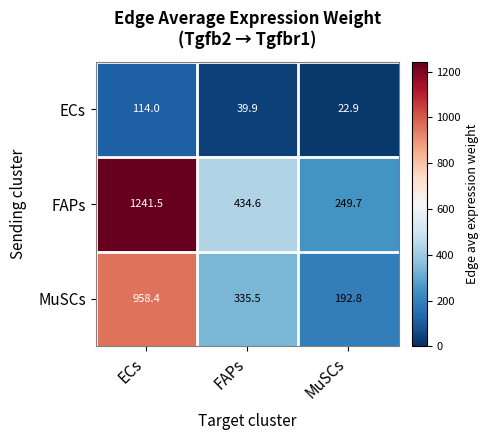

Which series has the largest total across all categories?

FAPs